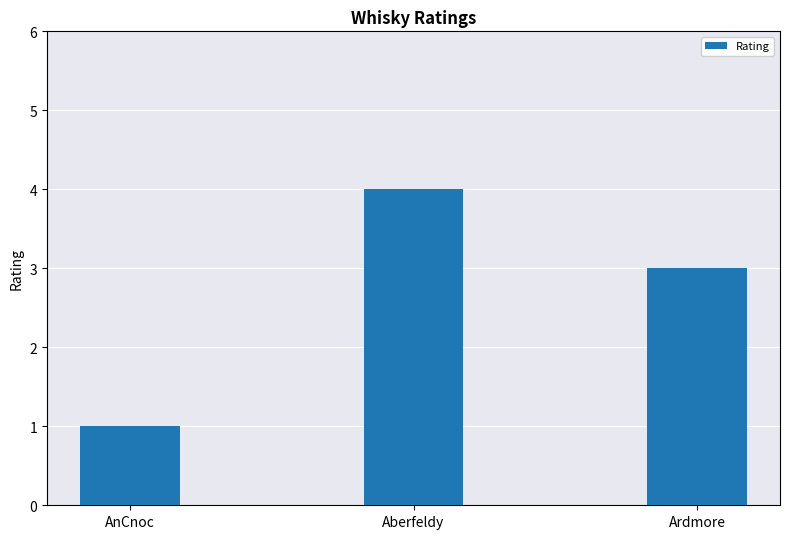

What is the change in value from Aberfeldy to Ardmore?

-1